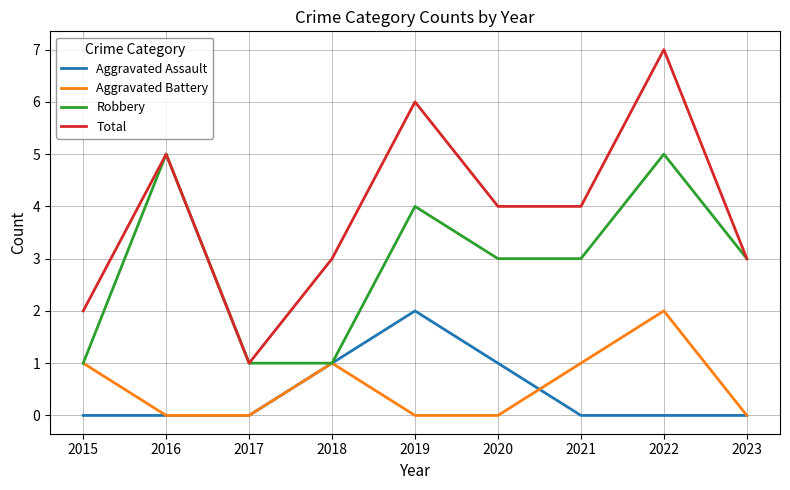

What is the difference between the second highest and minimum values in the Robbery series?

4